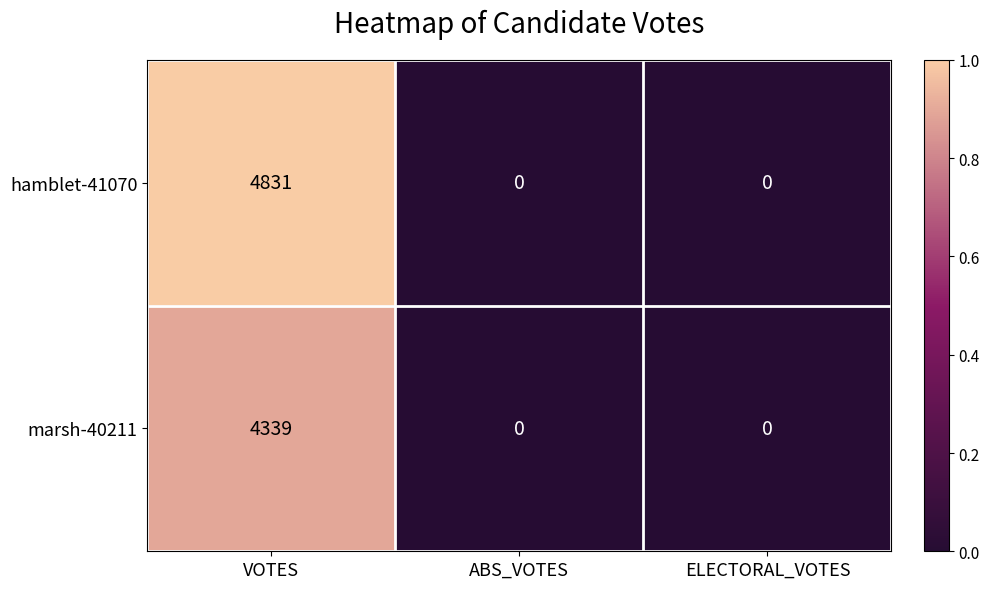

At which category is the sum across all series the highest?

VOTES